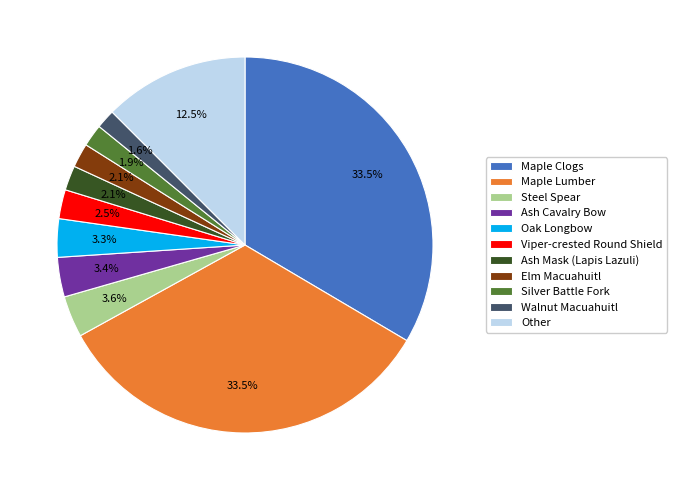

Is Maple Lumber the majority of the pie?

No